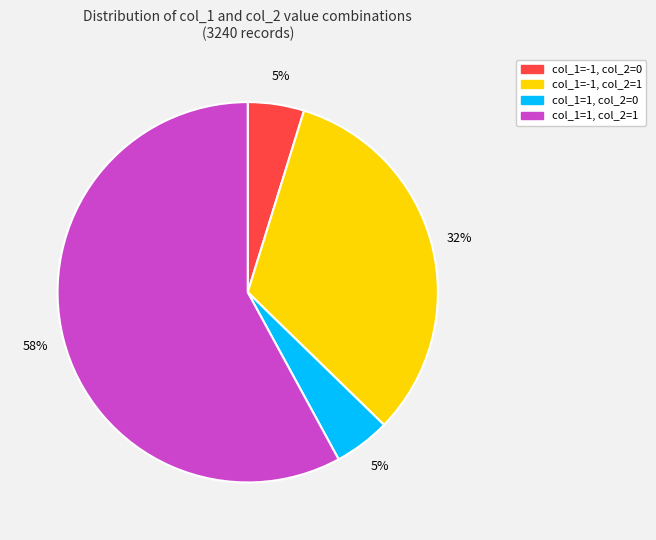

True or false: col_1=-1, col_2=0 accounts for 19% of the total.

False